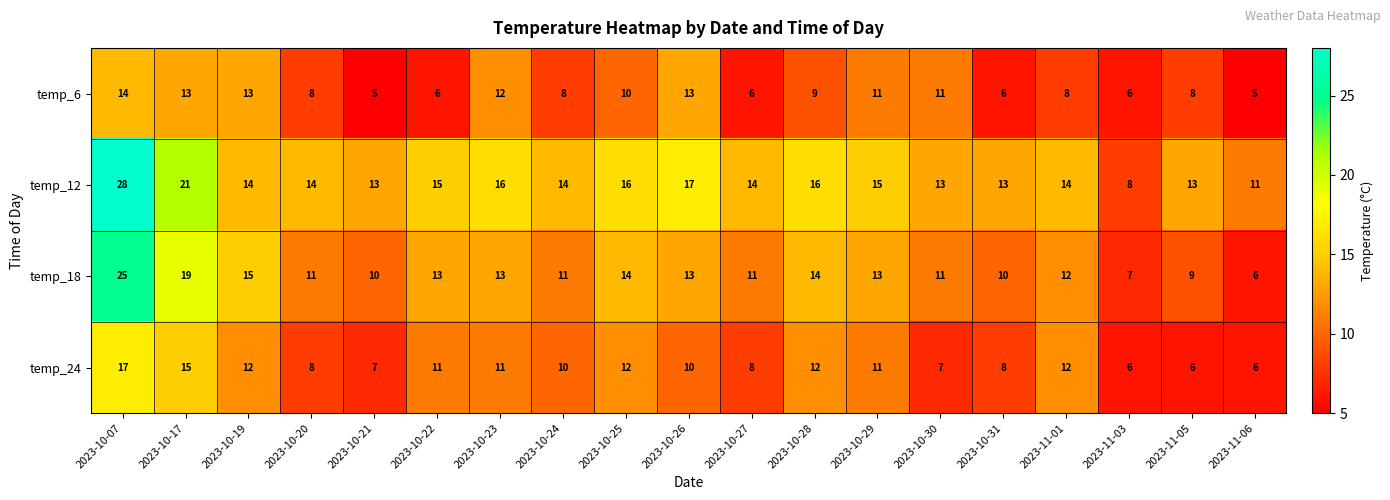

What is the maximum value shown in the chart?

28